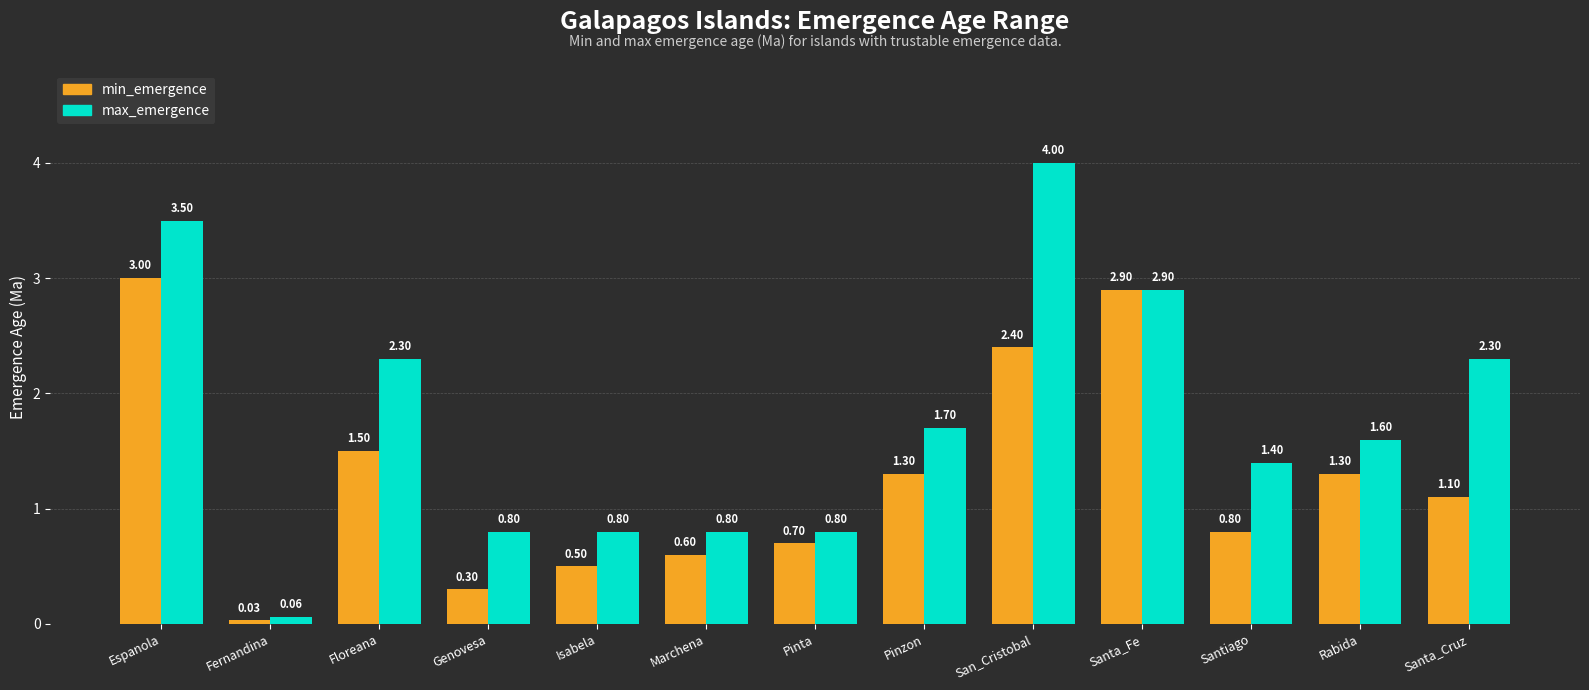

List the series in order of their overall mean, lowest first.

min_emergence, max_emergence